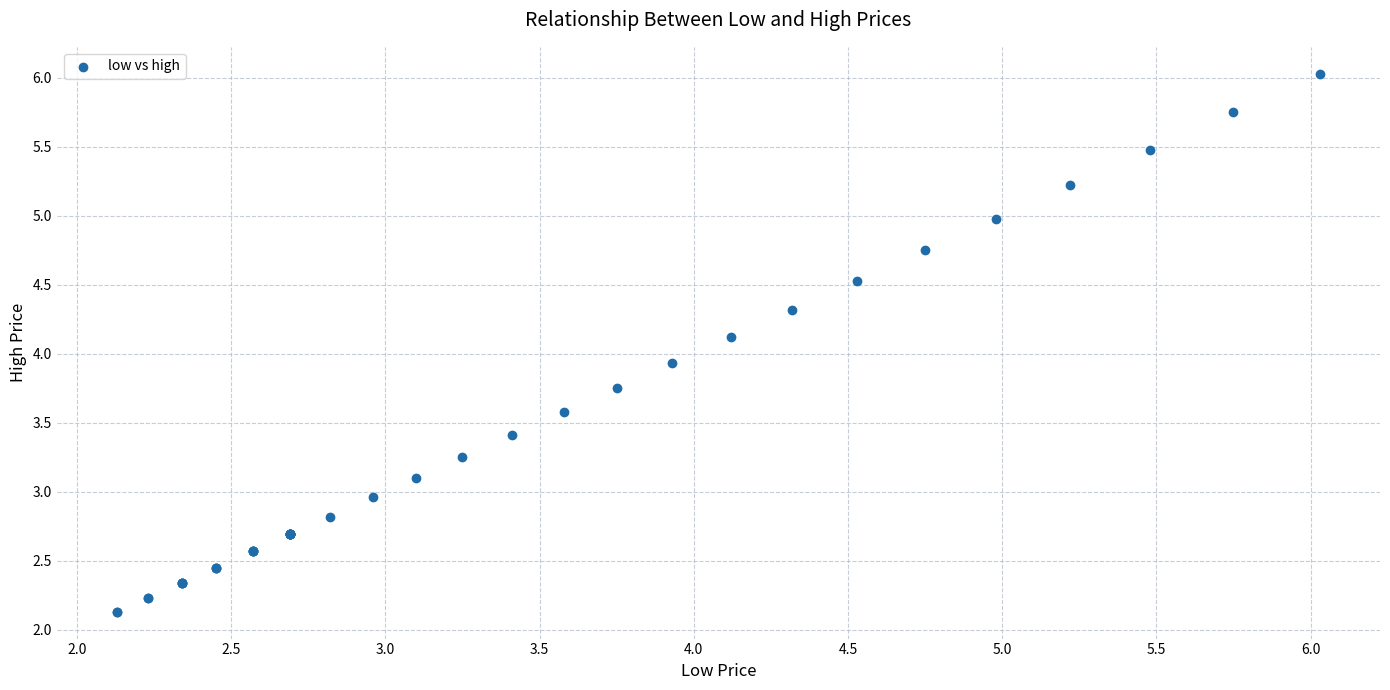

What Y value in the scatter plot is closest to 4?

3.9